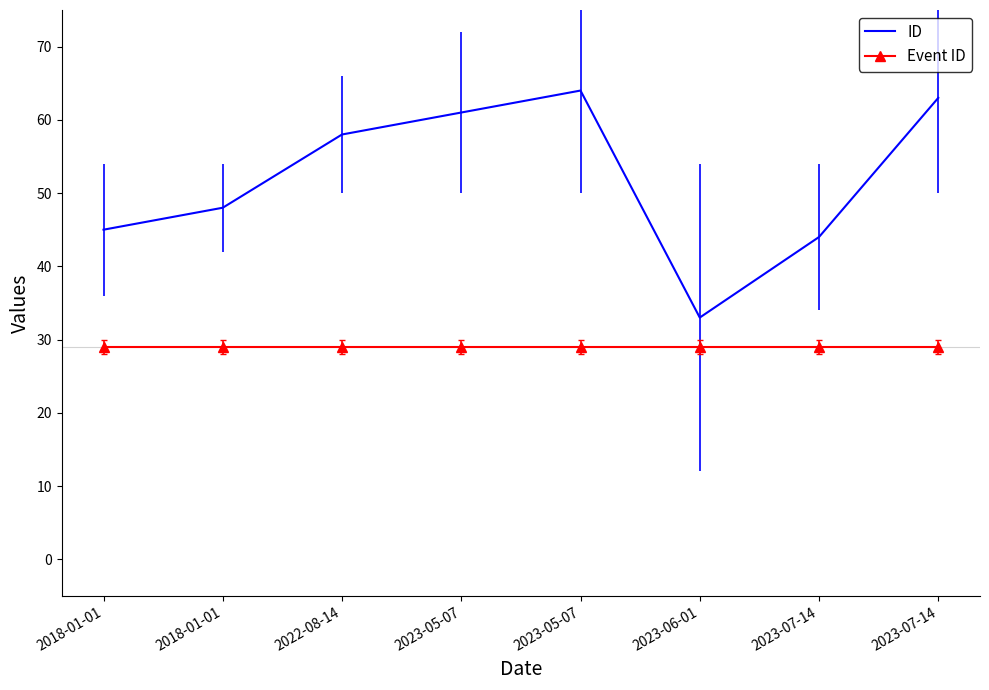

What are all the series names shown in the legend?

ID, Event ID